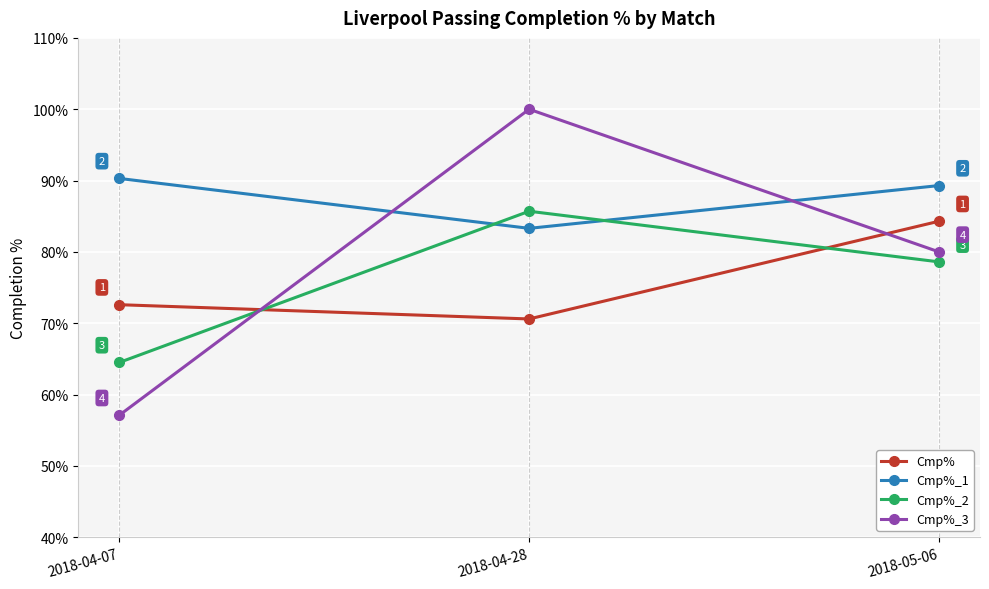

The value of Cmp% at 2018-04-07 is 39.1. True or false?

False